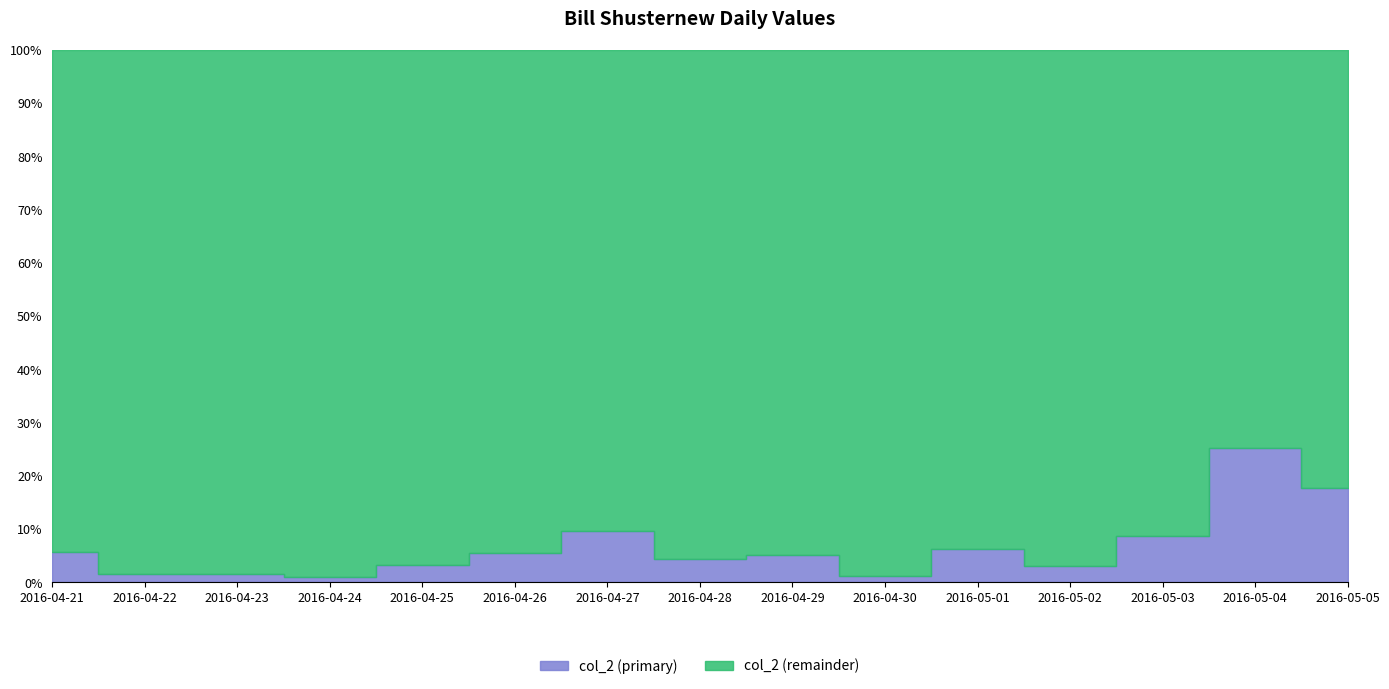

The value at 2016-04-29 is 25833. True or false?

True